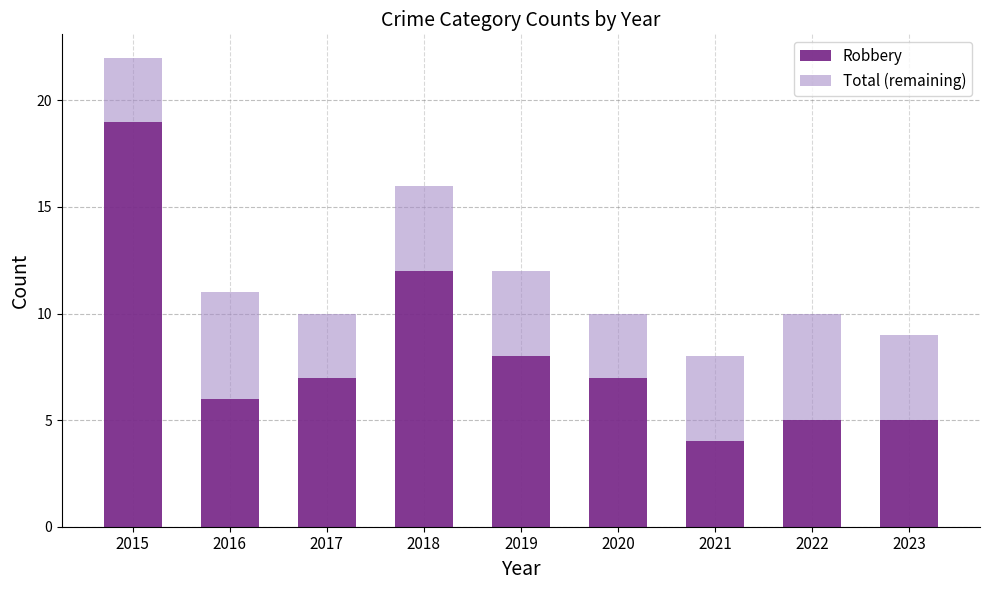

What is the difference between the maximum and minimum values in the Robbery series?

15